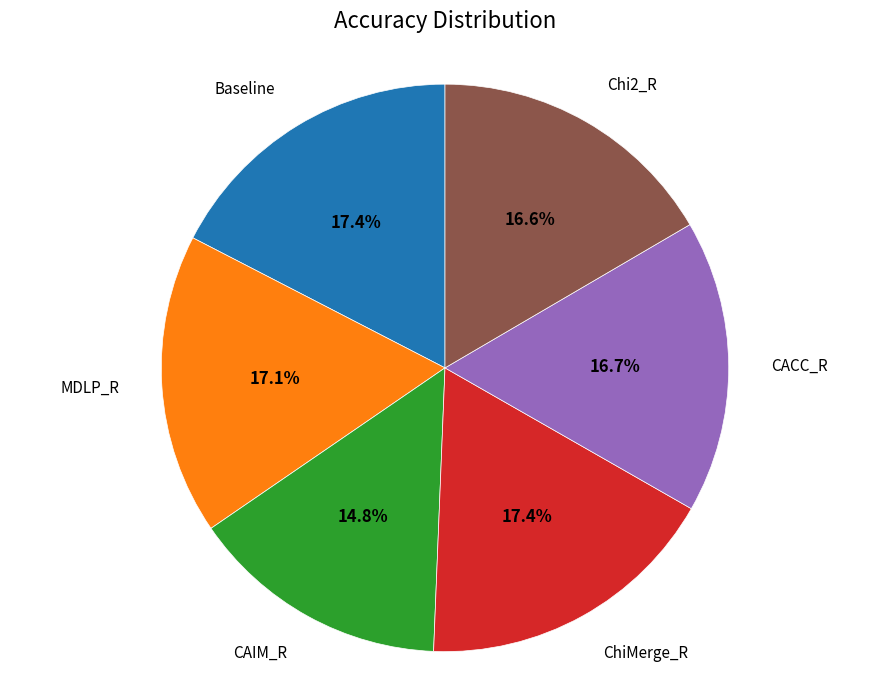

What is the smallest slice in the pie chart?

CAIM_R